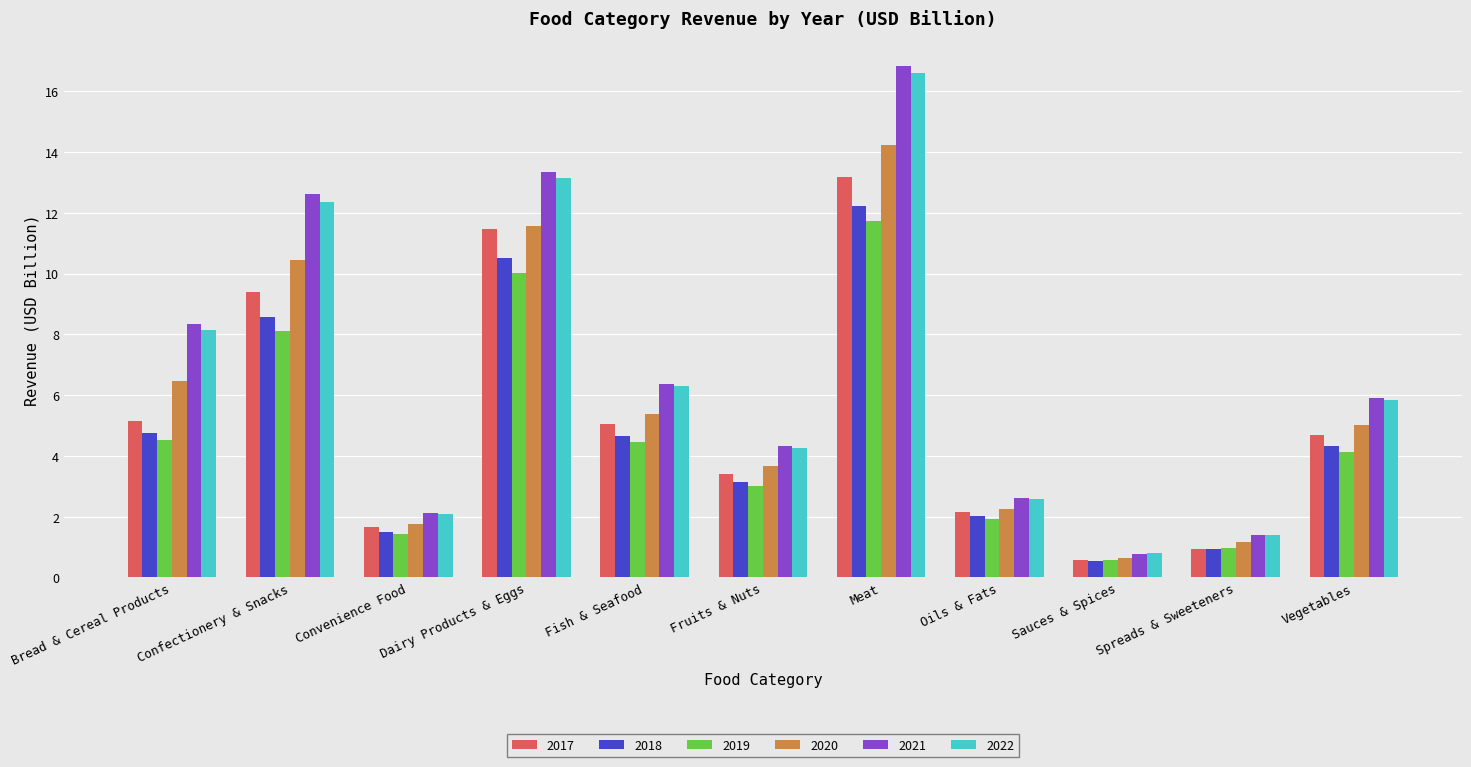

What is the label of the 11th bar from the left?

Vegetables